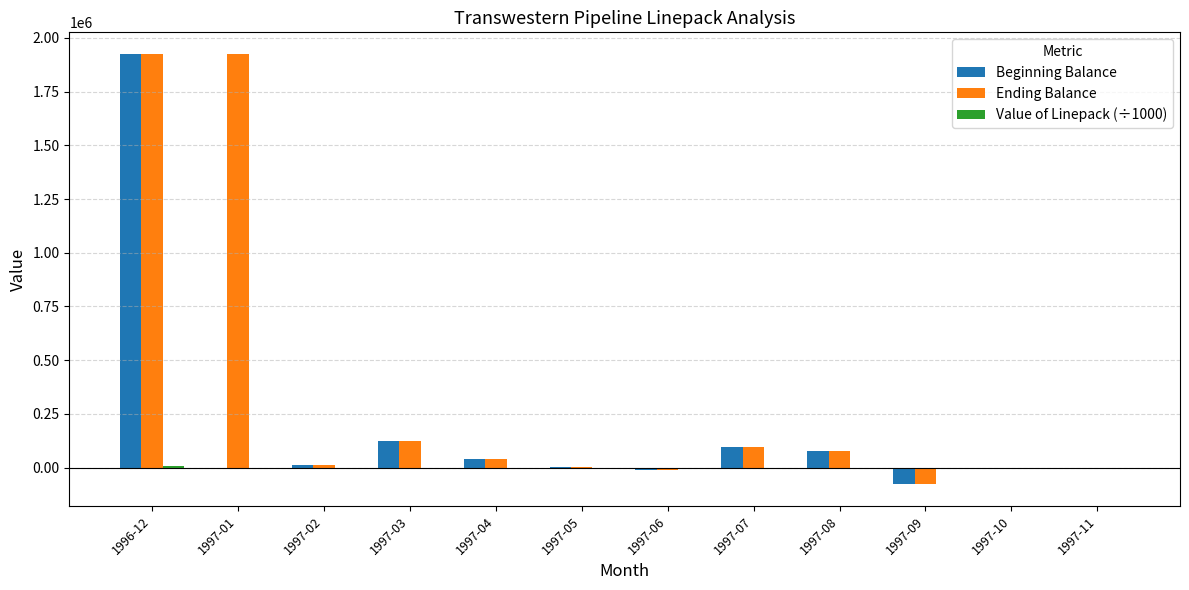

At which category is the sum across all series the highest?

1996-12